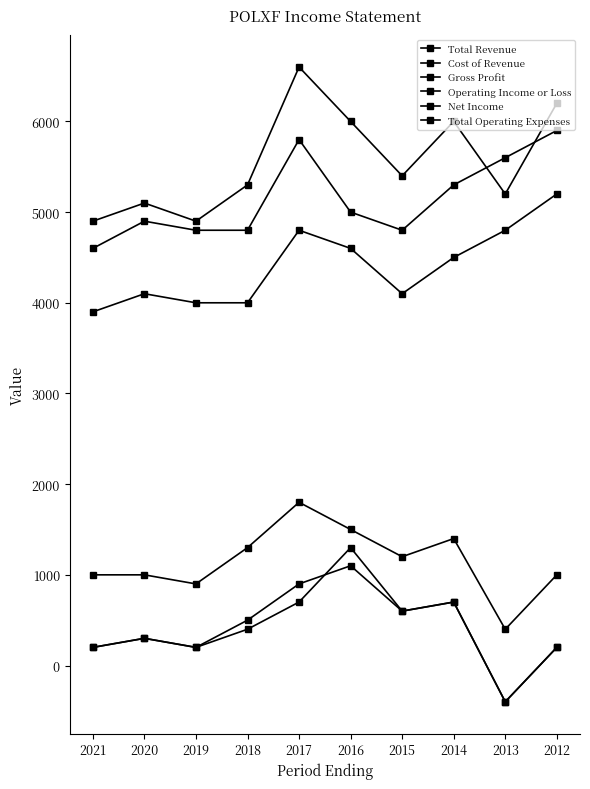

How many distinct data groups are displayed?

6